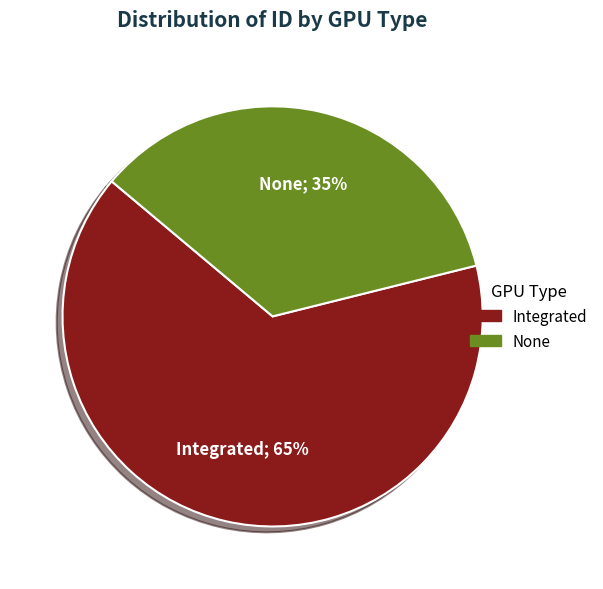

The None slice represents 35% of the pie. True or false?

True